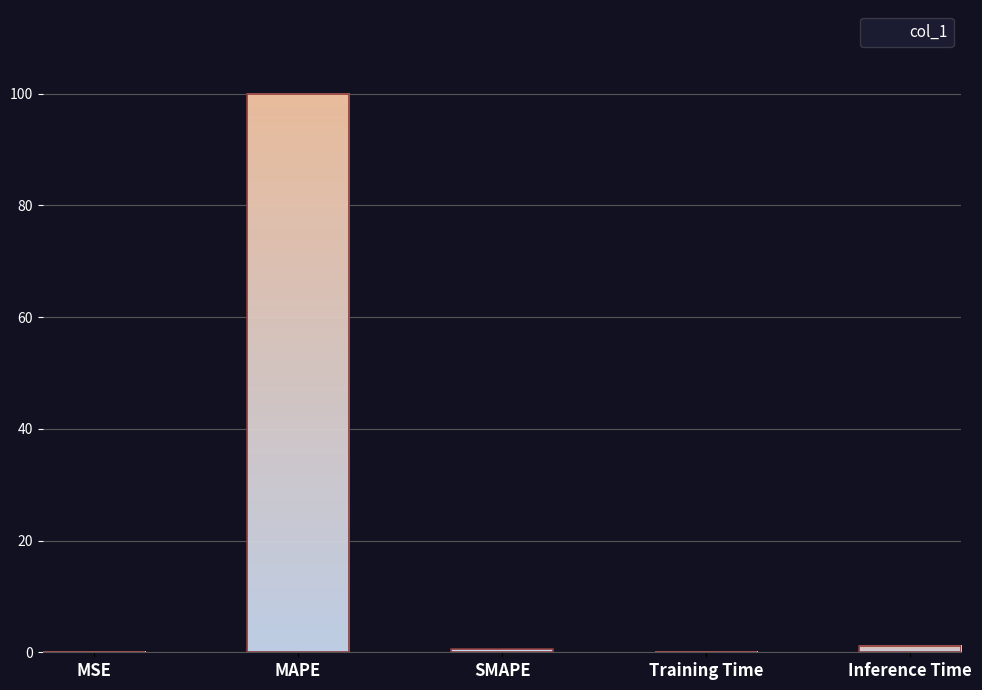

True or false: the data shows 0.1 at Training Time.

False